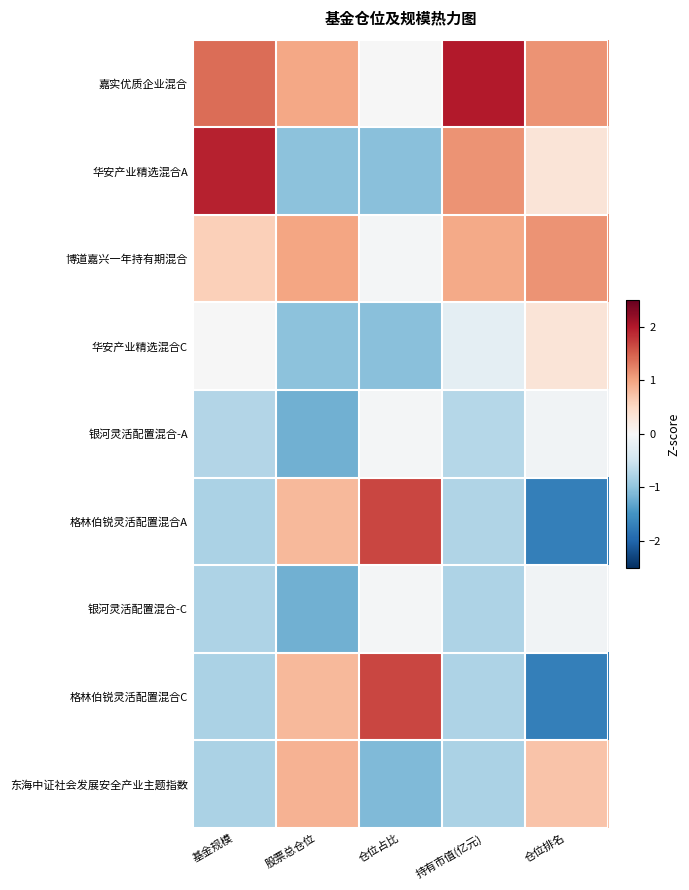

Which category has the lowest value across all series?

仓位排名